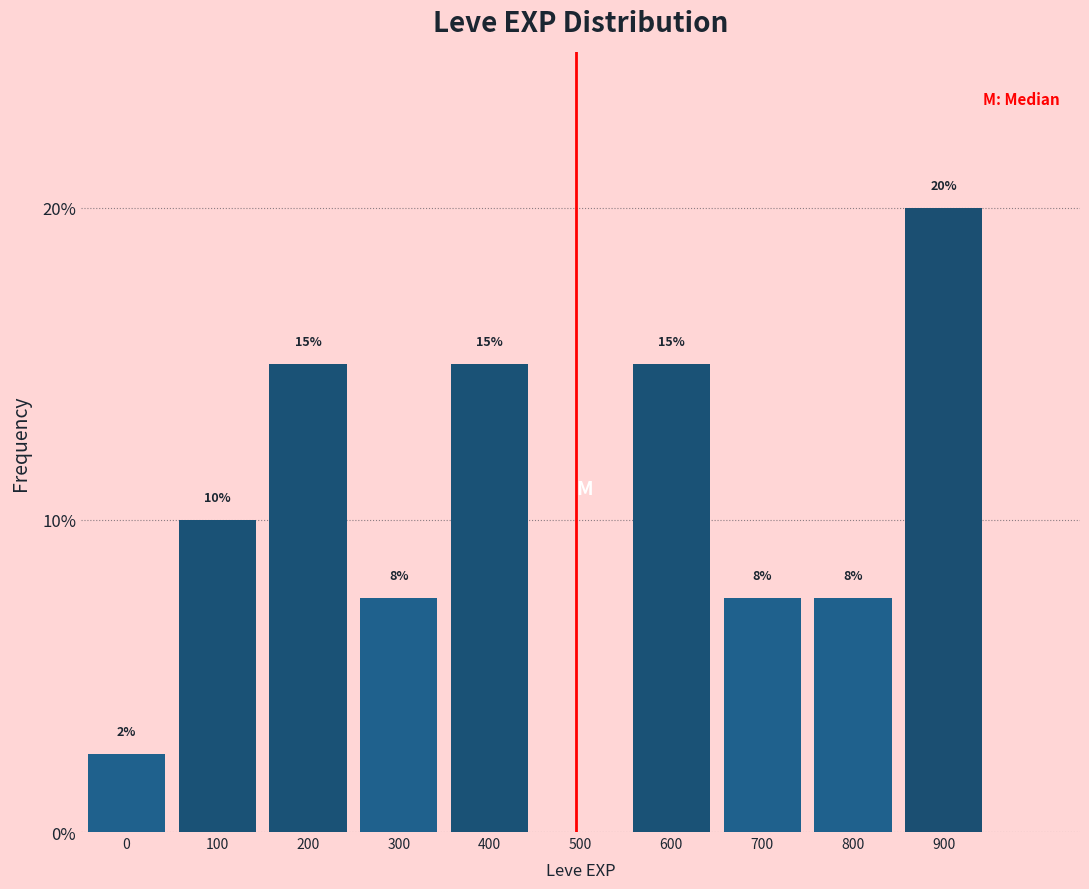

Between 800 and 0, which is larger?

800